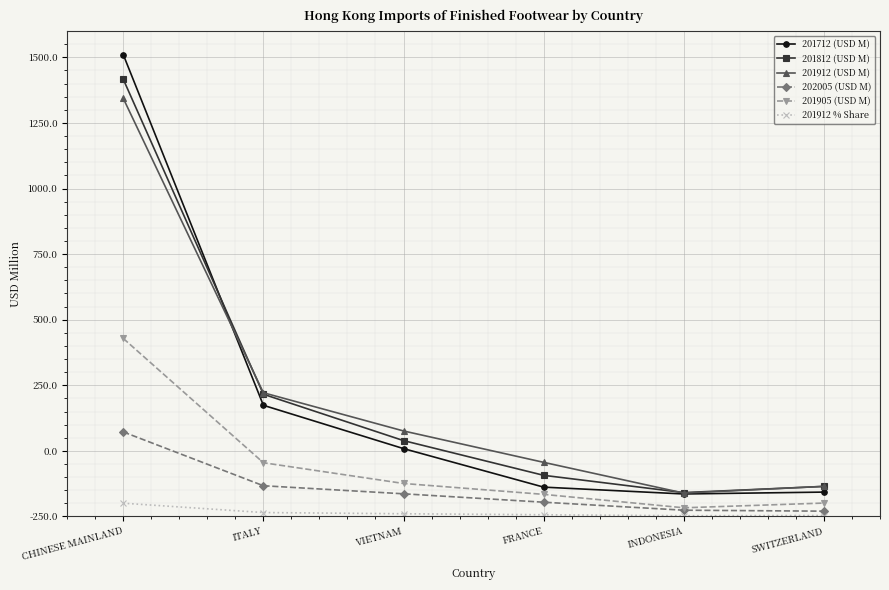

What are all the series names shown in the legend?

201712 (USD M), 201812 (USD M), 201912 (USD M), 202005 (USD M), 201905 (USD M), 201912 % Share